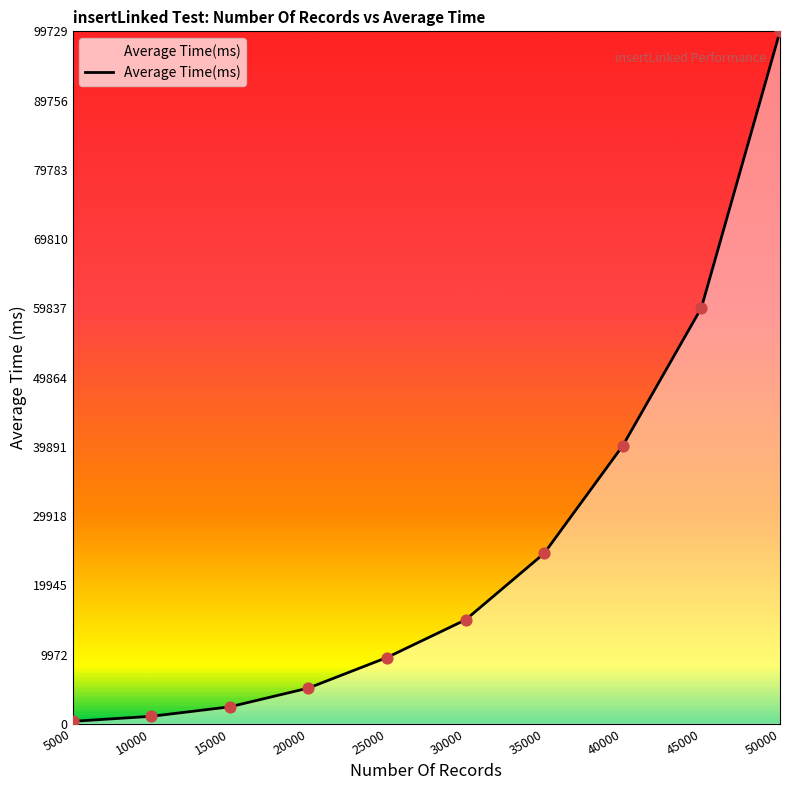

What is the change in value from 5000 to 45000?

+59552